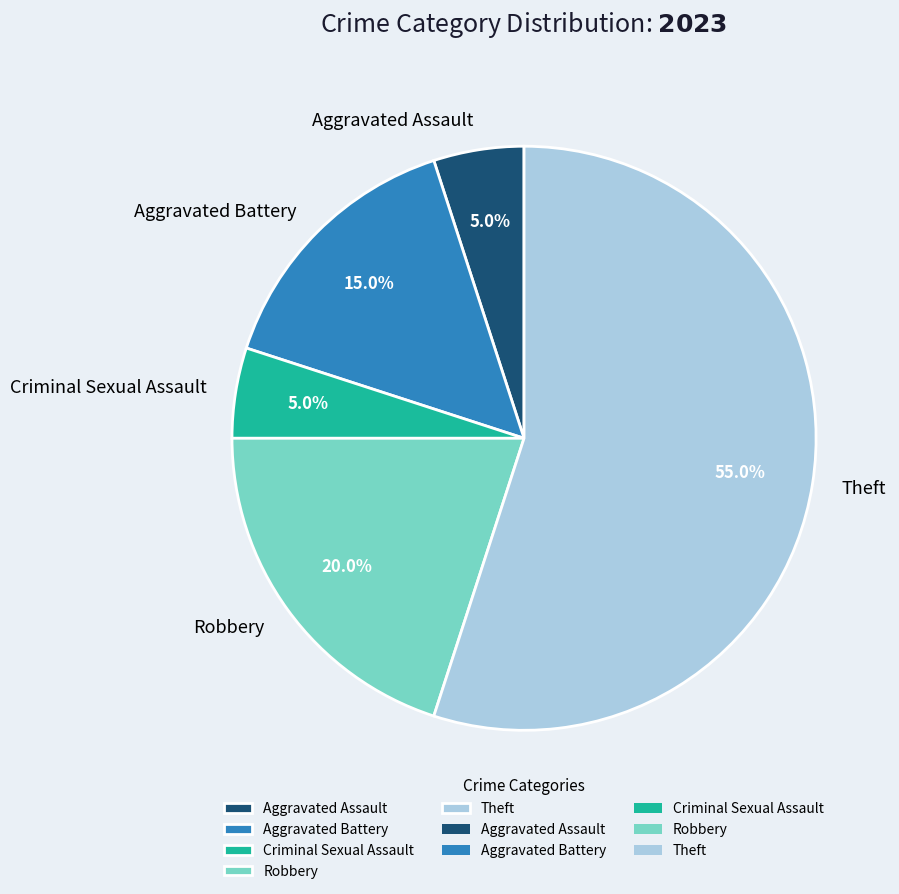

True or false: Theft accounts for 46% of the total.

False